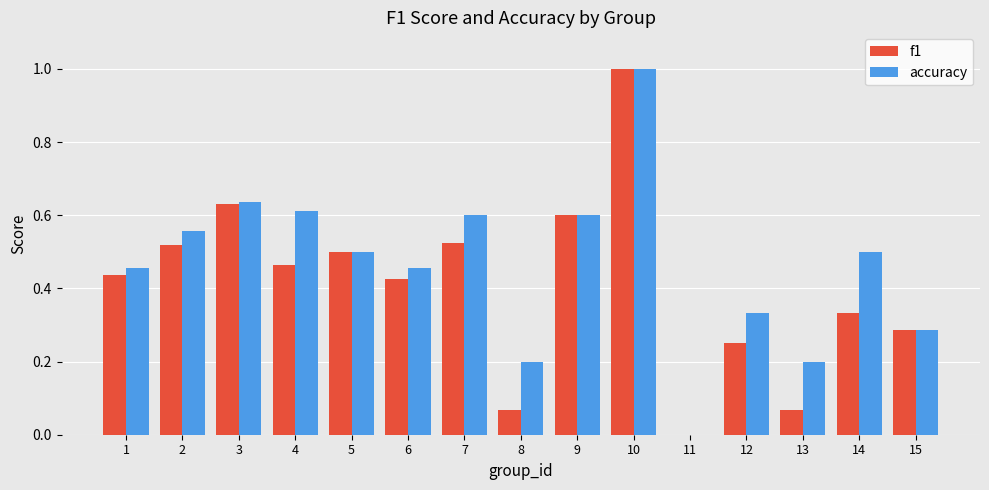

What is the sum of the f1 values at 5 and 10?

1.5